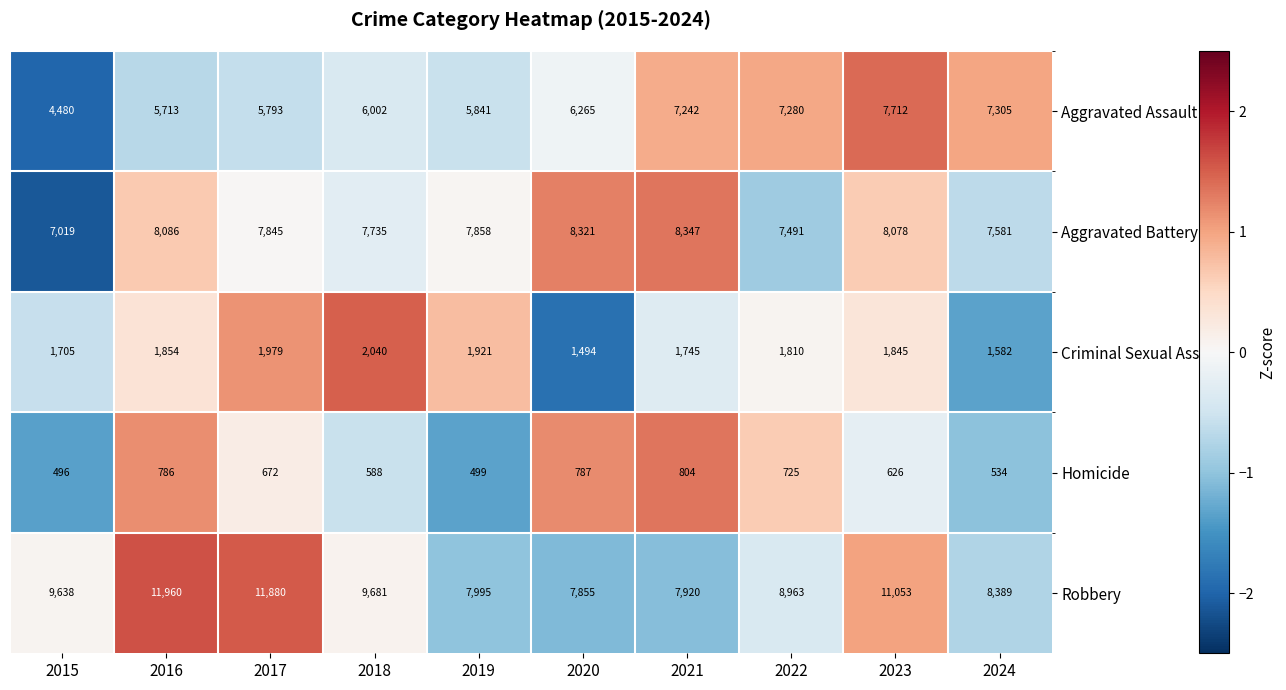

At which category does the chart reach its minimum across all series?

2015